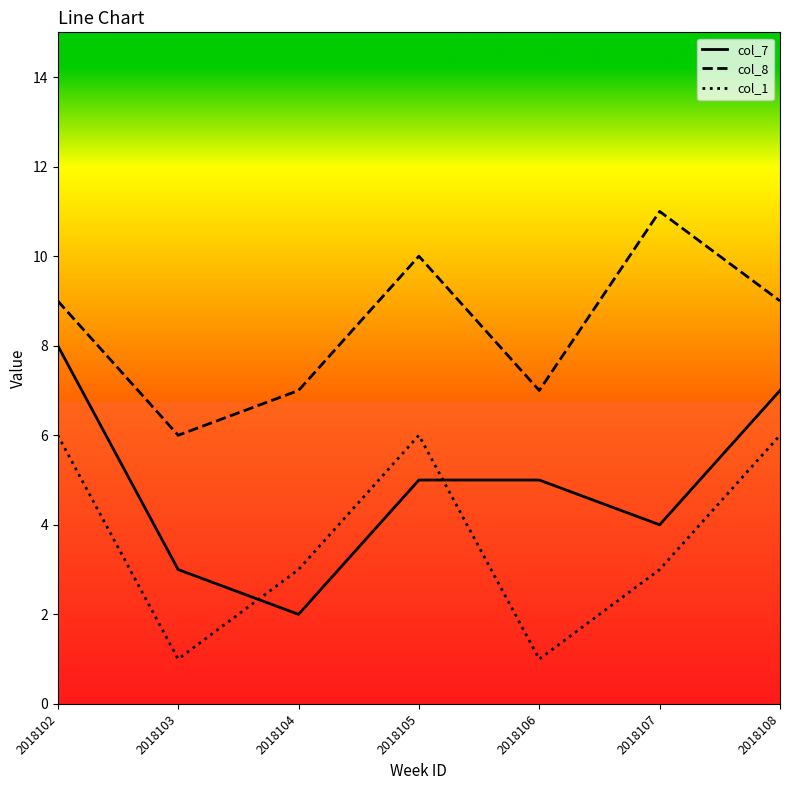

What is the sum of all col_8 values?

59